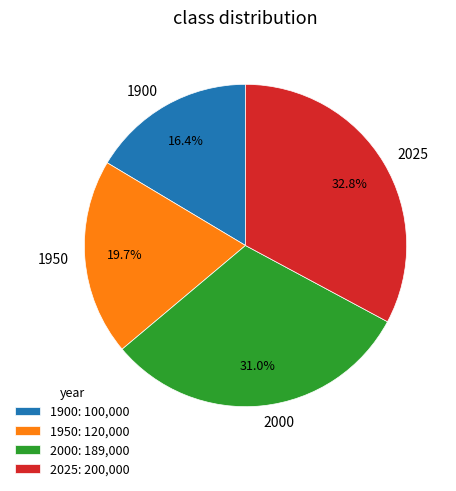

To the nearest percent, what is the difference between the 2000 and 2025 slice percentages?

2%